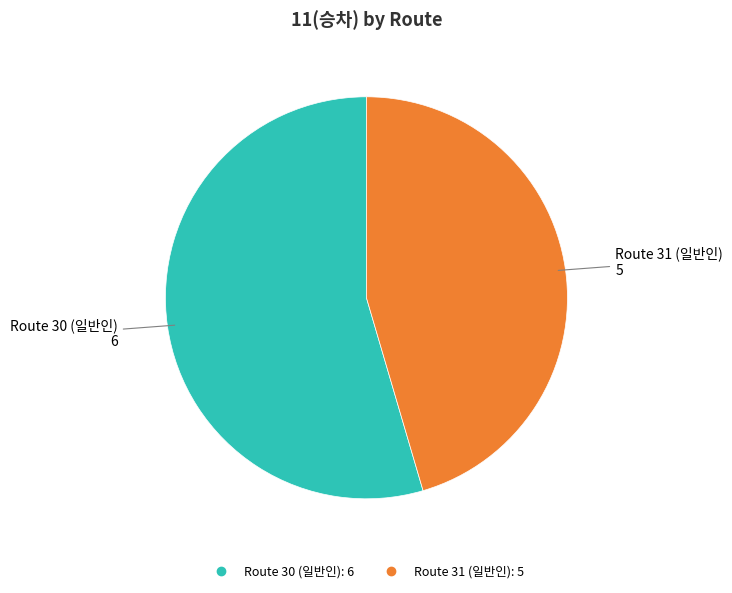

Is there a majority slice in this chart?

Yes